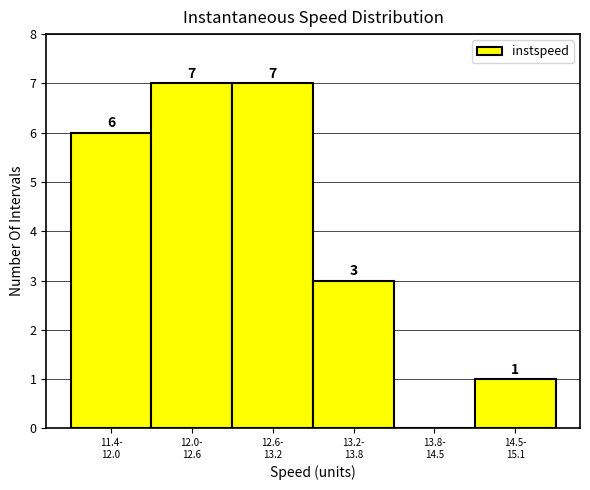

What is the sum of all values?

24